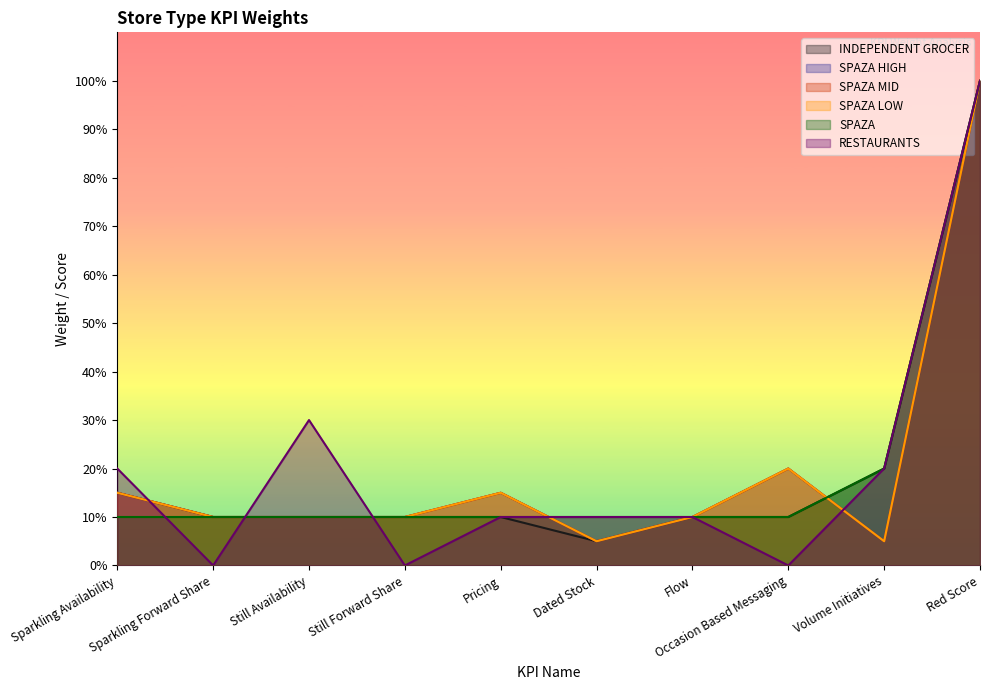

How many values in the RESTAURANTS series exceed 10?

4